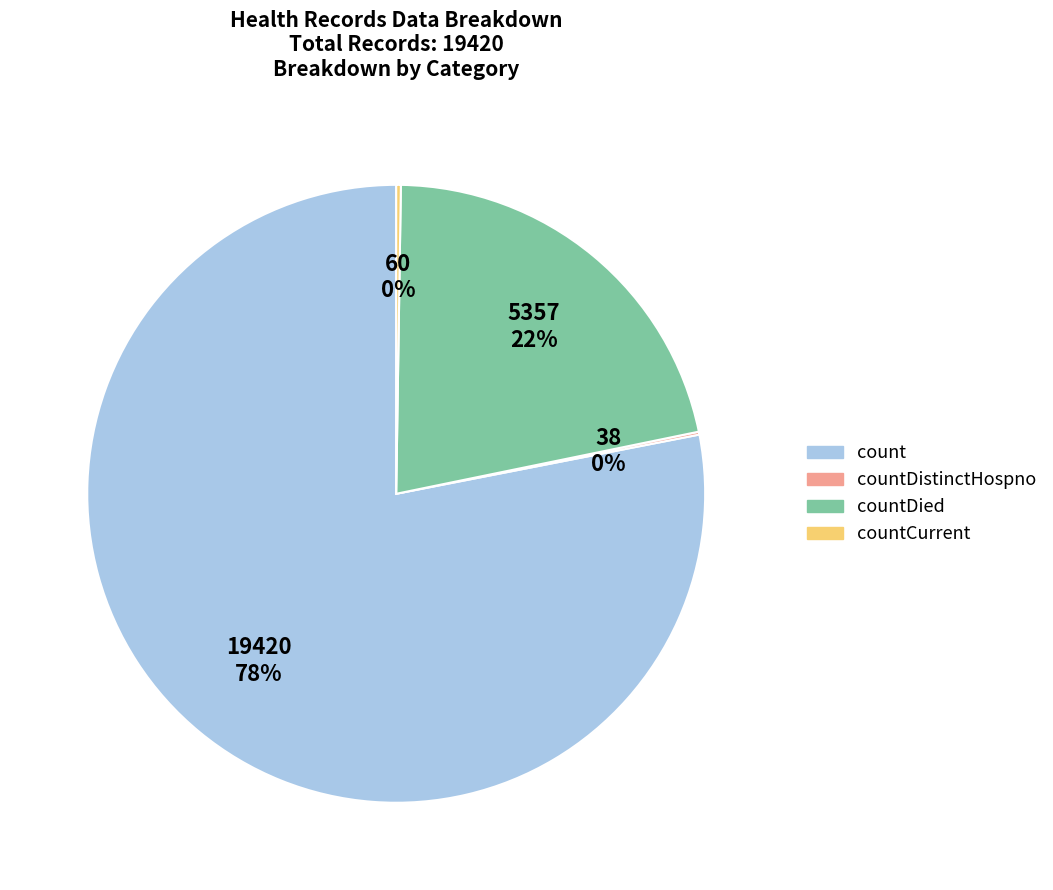

What is the majority slice?

count